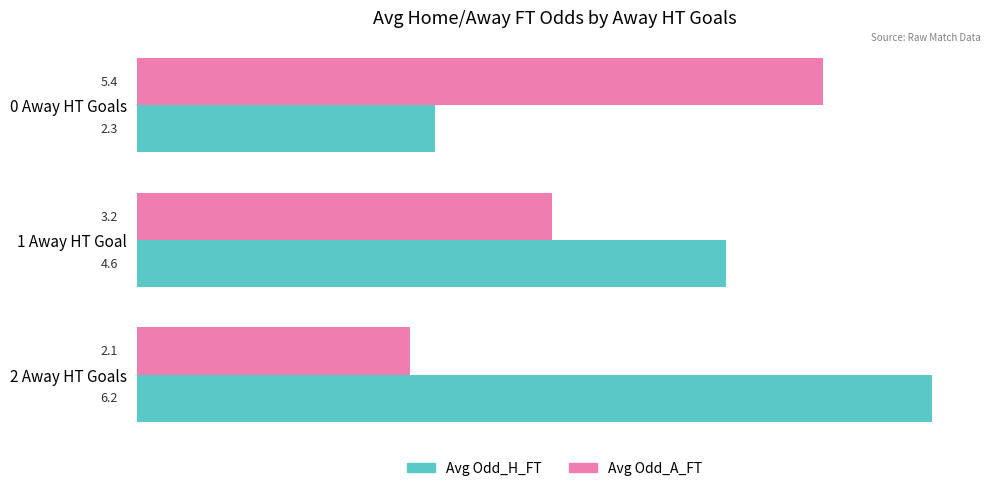

Is the value of Avg Odd_H_FT at 1 Away HT Goal greater than the value of Avg Odd_A_FT at 1 Away HT Goal?

Yes